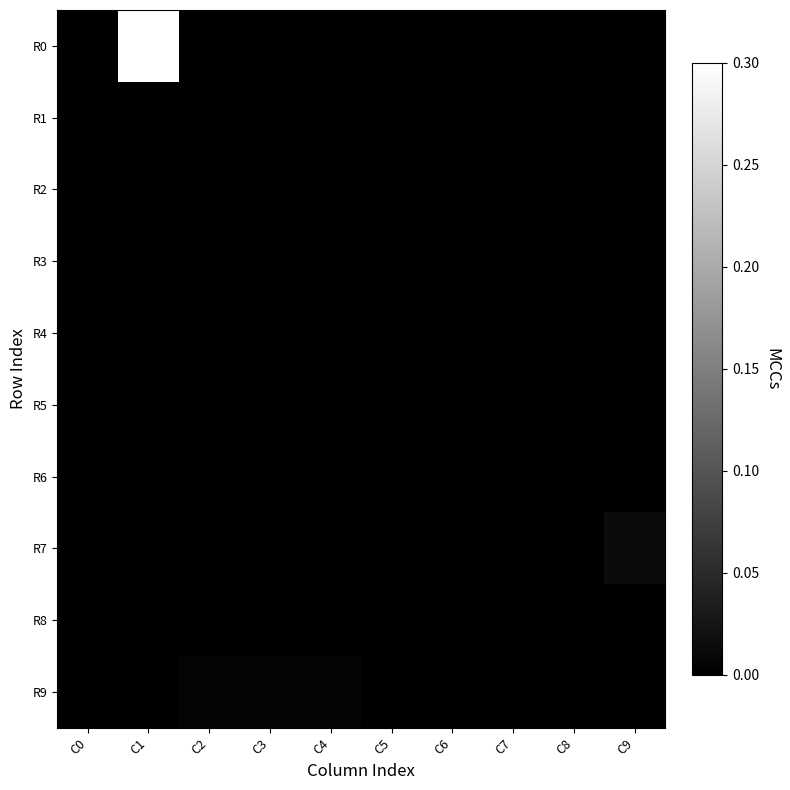

Reading right to left, list all the values displayed in this chart.

R0: C9=0.0	C8=0.0	C7=0.0	C6=0.0	C5=0.0	C4=0.0	C3=0.0	C2=0.0	C1=0.3	C0=0.0
R1: C9=0.0	C8=0.0	C7=0.0	C6=0.0	C5=0.0	C4=0.0	C3=0.0	C2=0.0	C1=0.0	C0=0.0
R2: C9=0.0	C8=0.0	C7=0.0	C6=0.0	C5=0.0	C4=0.0	C3=0.0	C2=0.0	C1=0.0	C0=0.0
R3: C9=0.0	C8=0.0	C7=0.0	C6=0.0	C5=0.0	C4=0.0	C3=0.0	C2=0.0	C1=0.0	C0=0.0
R4: C9=0.0	C8=0.0	C7=0.0	C6=0.0	C5=0.0	C4=0.0	C3=0.0	C2=0.0	C1=0.0	C0=0.0
R5: C9=0.0	C8=0.0	C7=0.0	C6=0.0	C5=0.0	C4=0.0	C3=0.0	C2=0.0	C1=0.0	C0=0.0
R6: C9=0.0	C8=0.0	C7=0.0	C6=0.0	C5=0.0	C4=0.0	C3=0.0	C2=0.0	C1=0.0	C0=0.0
R7: C9=0.0	C8=0.0	C7=0.0	C6=0.0	C5=0.0	C4=0.0	C3=0.0	C2=0.0	C1=0.0	C0=0.0
R8: C9=0.0	C8=0.0	C7=0.0	C6=0.0	C5=0.0	C4=0.0	C3=0.0	C2=0.0	C1=0.0	C0=0.0
R9: C9=0.0	C8=0.0	C7=0.0	C6=0.0	C5=0.0	C4=0.0	C3=0.0	C2=0.0	C1=0.0	C0=0.0